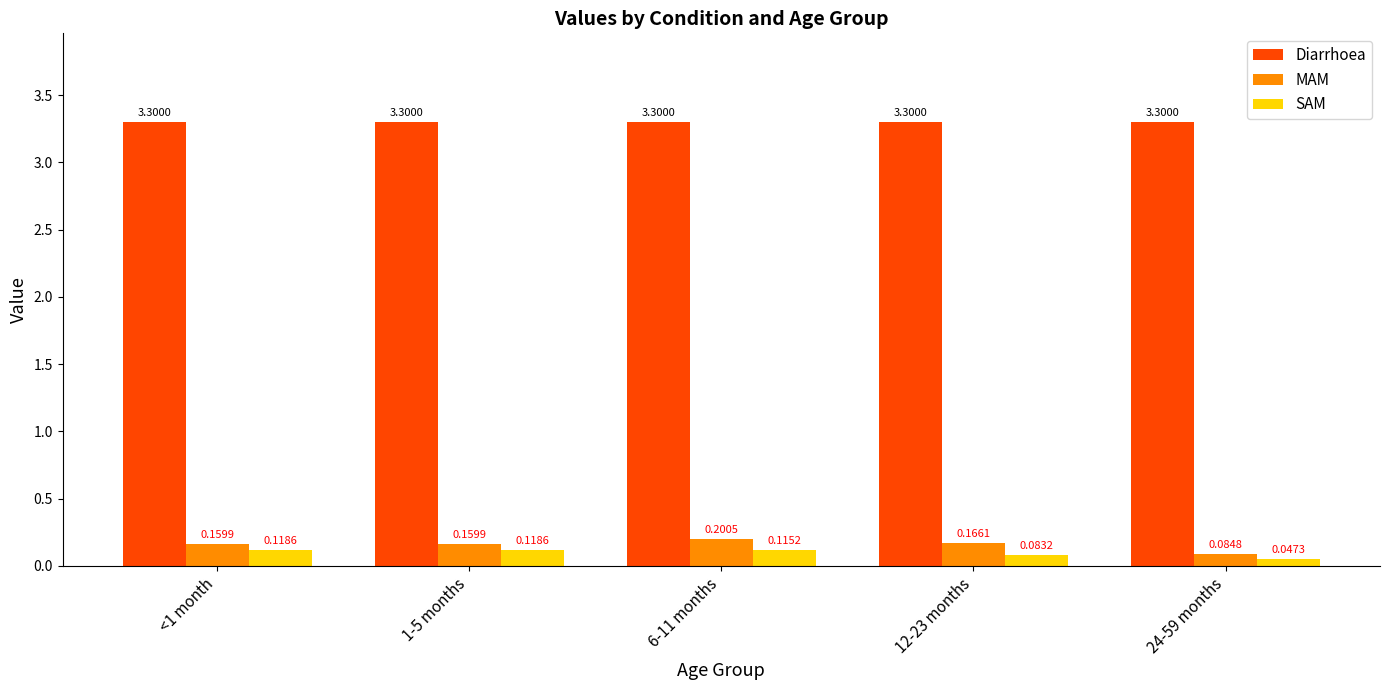

At how many categories does at least one series exceed 2?

5